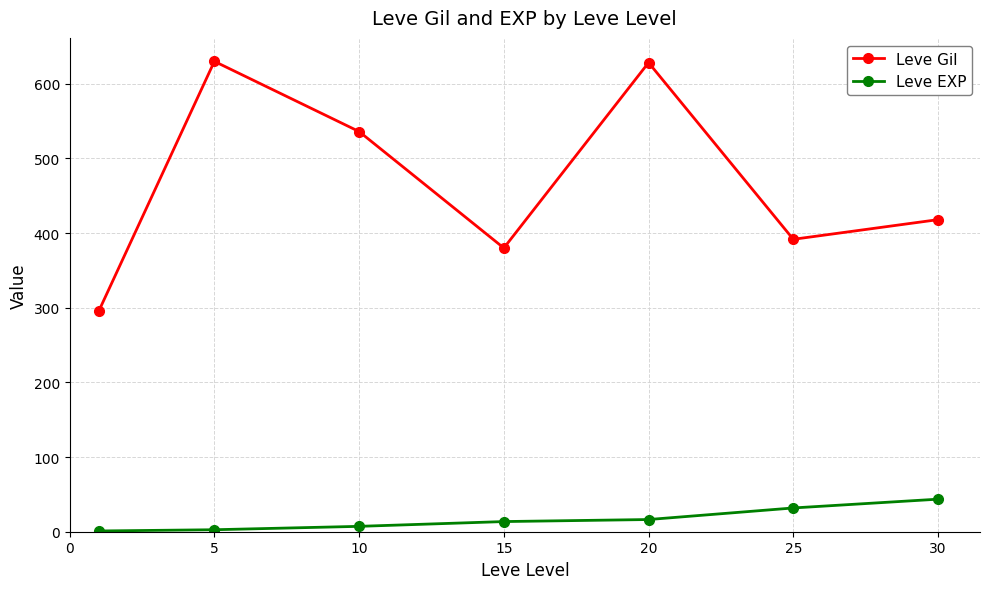

How many lines are shown in the chart?

2